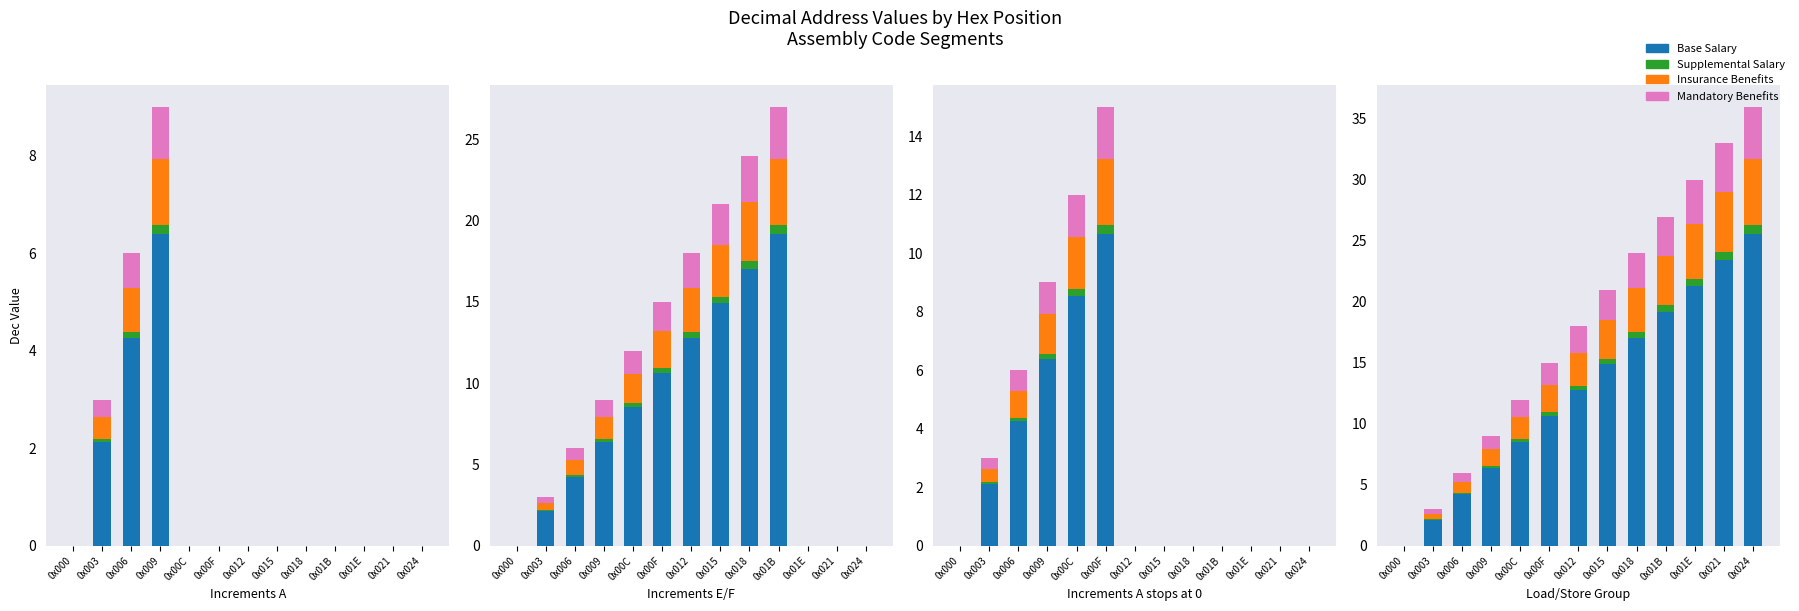

Which series has the largest range (max minus min)?

Base Salary